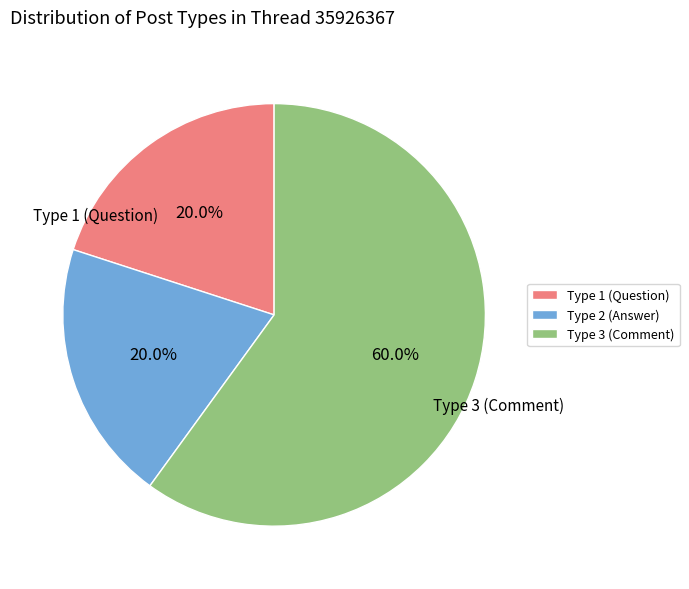

Which slice is the largest?

Type 3 (Comment)